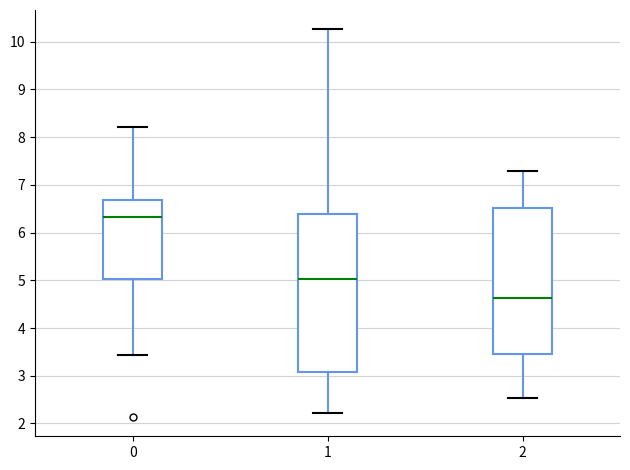

Reading left to right, transcribe this box plot: for each box, give where its median line is, the range the box spans, and where its two whiskers end, as read against the y-axis. The values are not printed on the chart, so give them approximately, as read against the axis.

0: median 6.3, box 5.0 to 6.7, whiskers 3.4 to 8.2
1: median 5.0, box 3.1 to 6.4, whiskers 2.2 to 10.3
2: median 4.6, box 3.5 to 6.5, whiskers 2.5 to 7.3